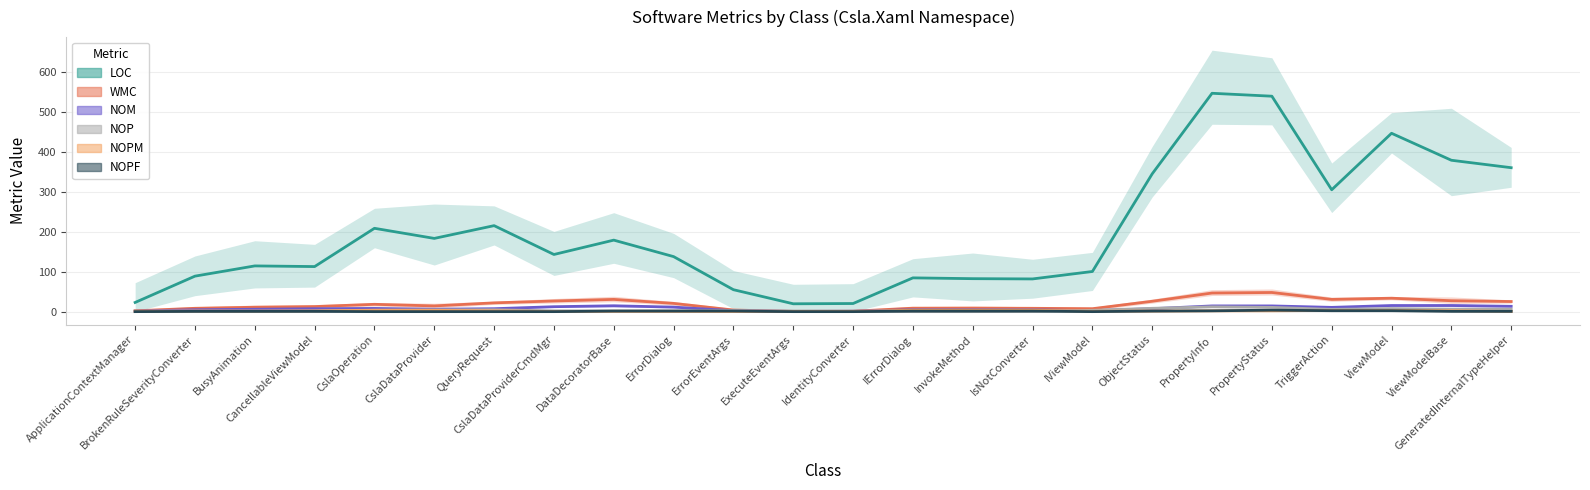

Which series has the largest range (max minus min)?

LOC